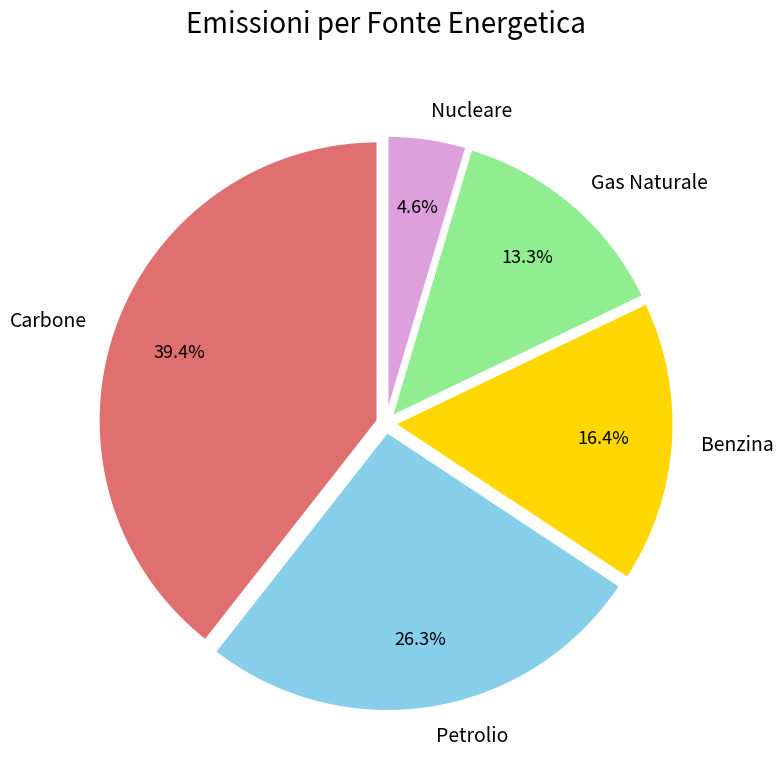

What is the smallest slice in the pie chart?

Nucleare